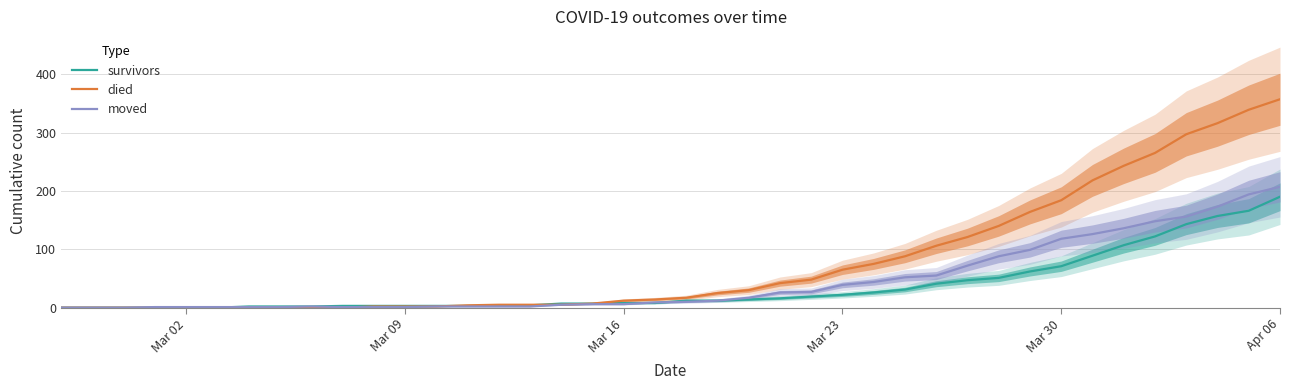

What is the total value across all series at Mar 23?

126